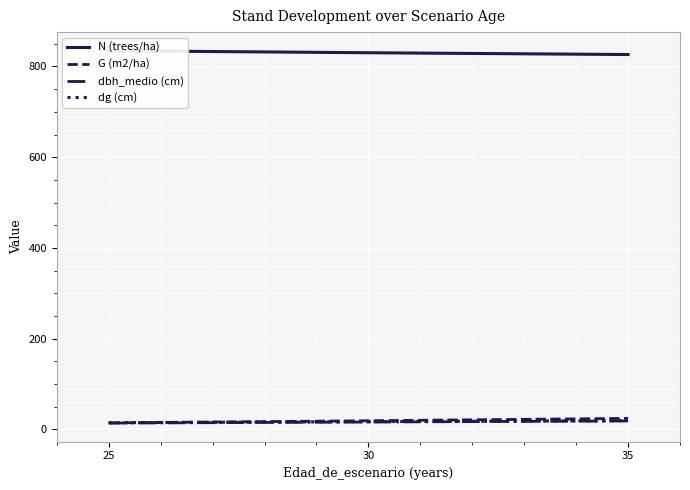

Count the number of categories in the chart.

3